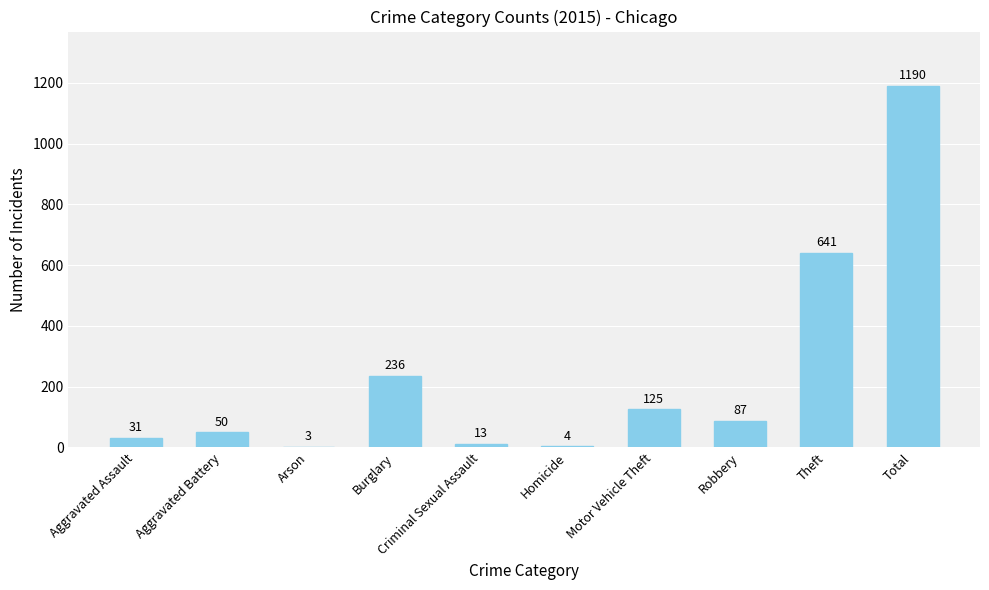

What is the change in value from Criminal Sexual Assault to Total?

+1177